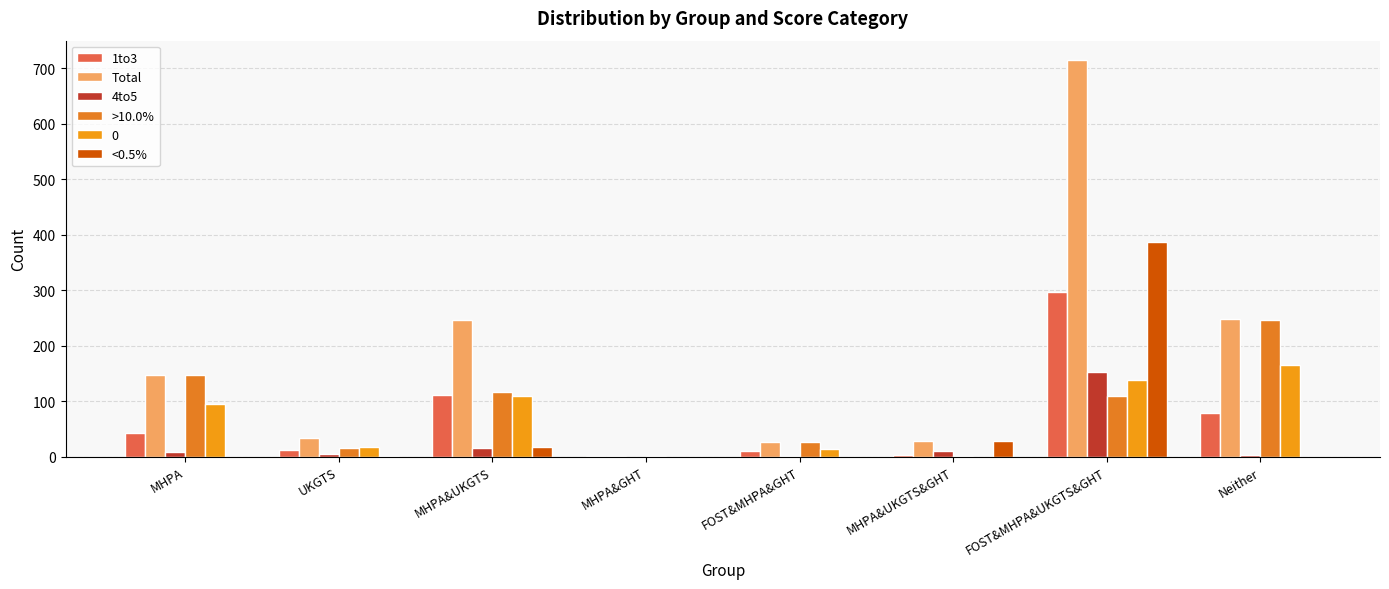

What is the sum of all 4to5 values?

195